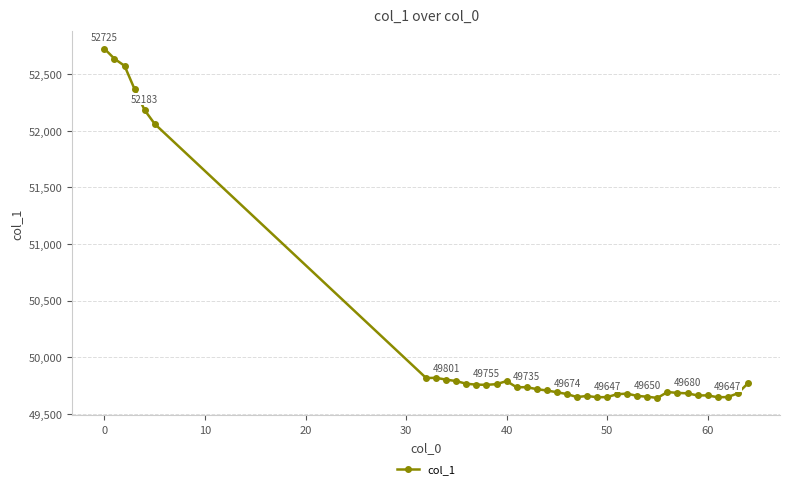

What is the greatest value displayed?

52725.4